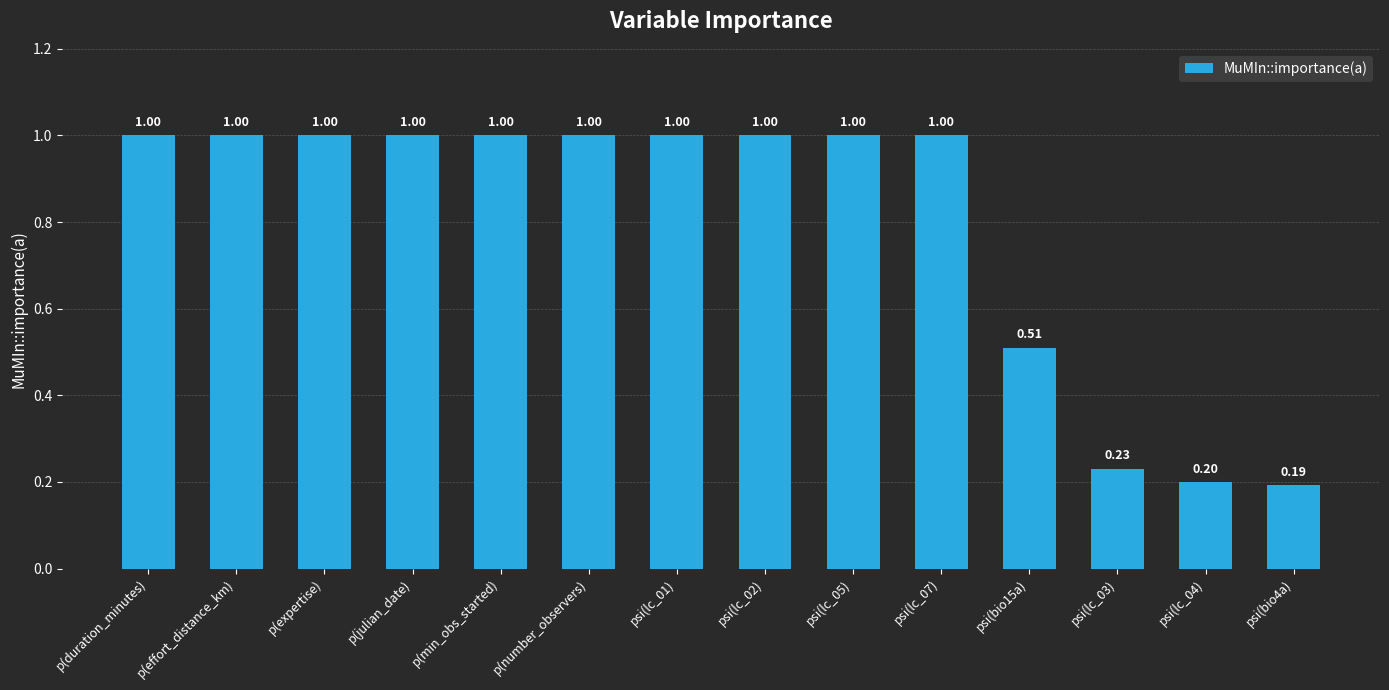

Count the values in the range 0 to 1.

14